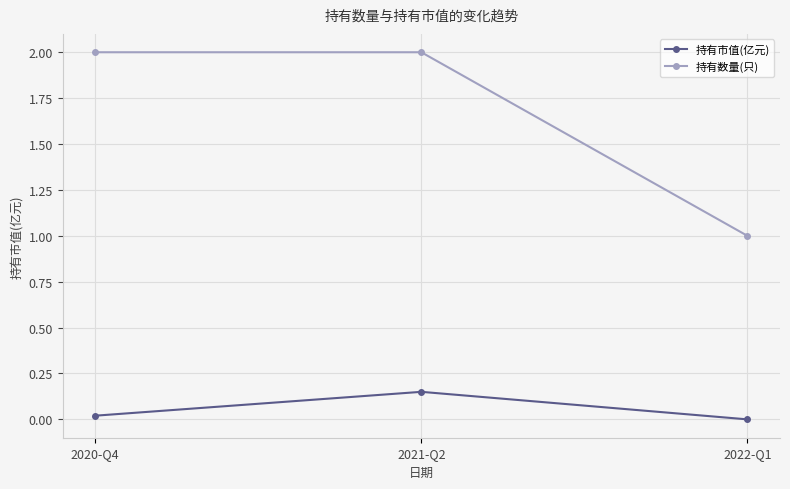

What is the minimum value for 持有数量(只)?

1.0